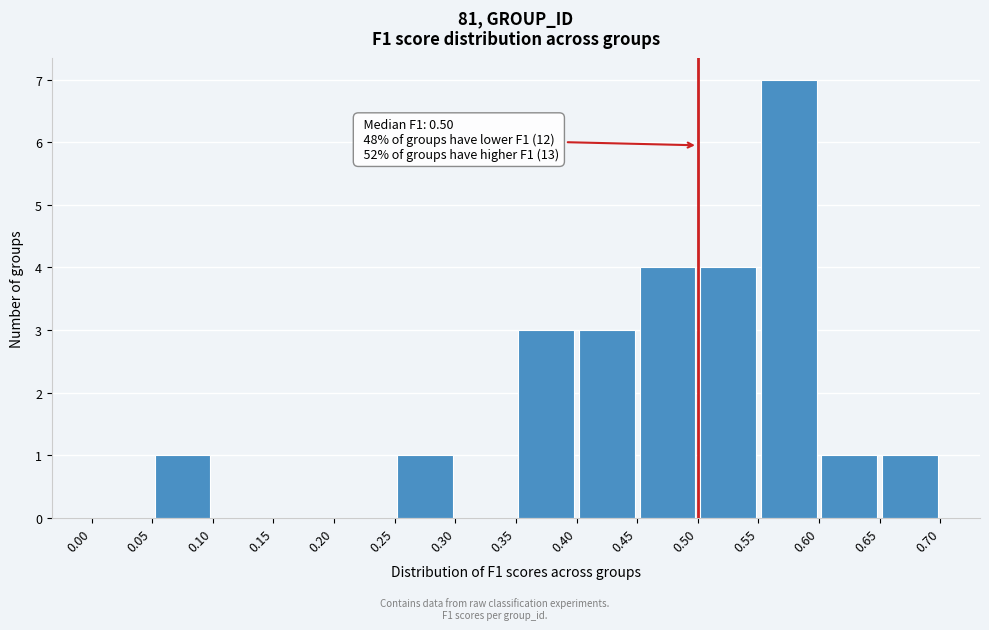

Over which range of the x-axis is the bar tallest?

0.55 to 0.60